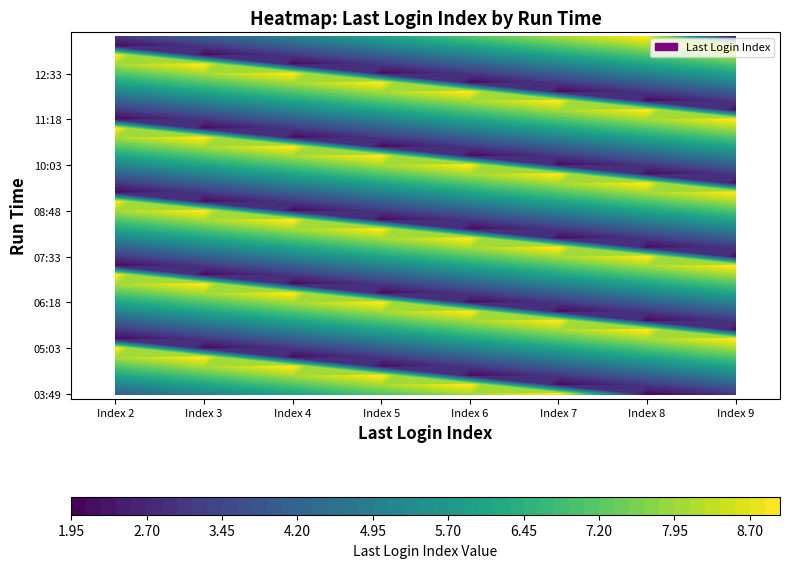

At which label does 9 first exceed 6?

4